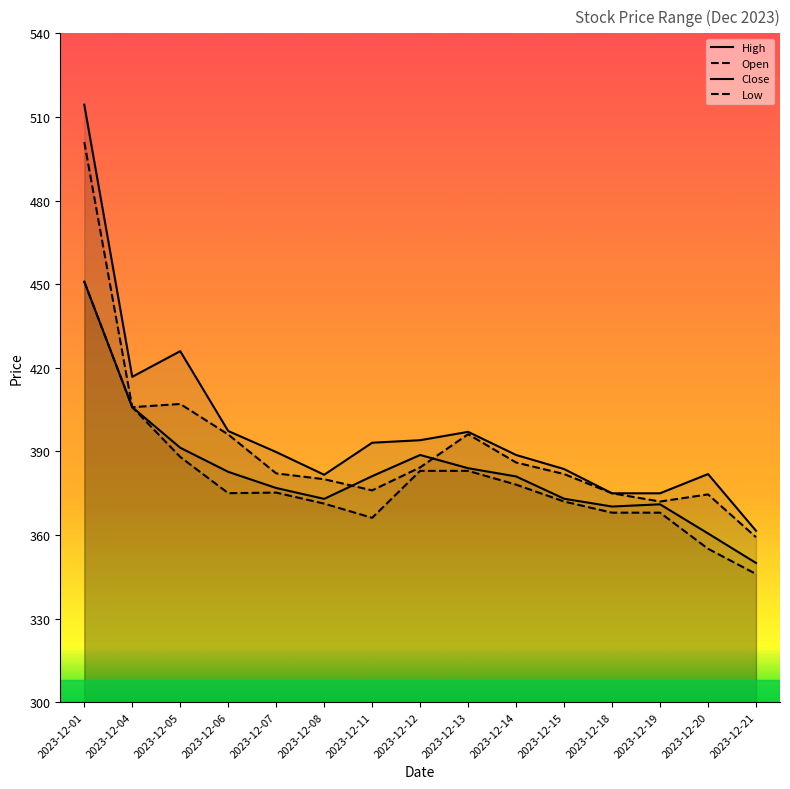

Which series has the largest range (max minus min)?

High